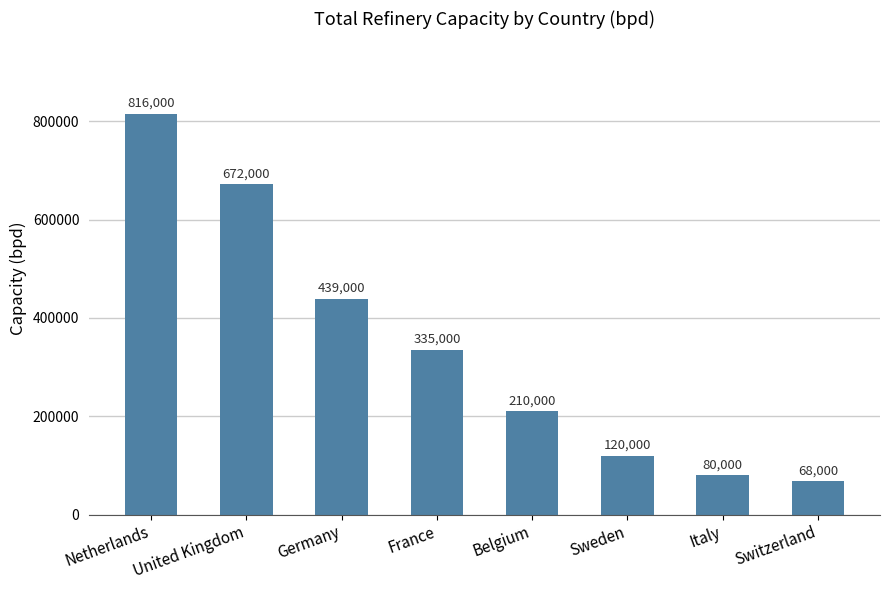

At which label does the data first exceed 335000?

Netherlands